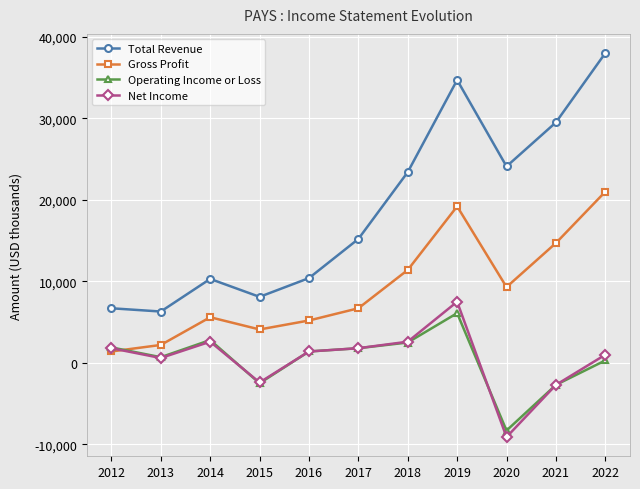

True or false: Total Revenue and Operating Income or Loss cross at least once.

False